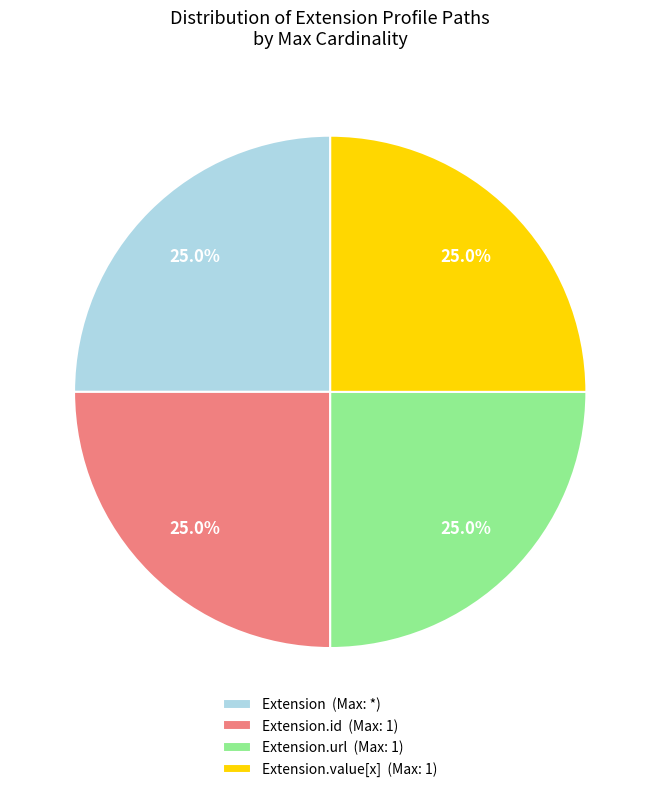

Does Extension.id (Max: 1) account for over 50% of the chart?

No